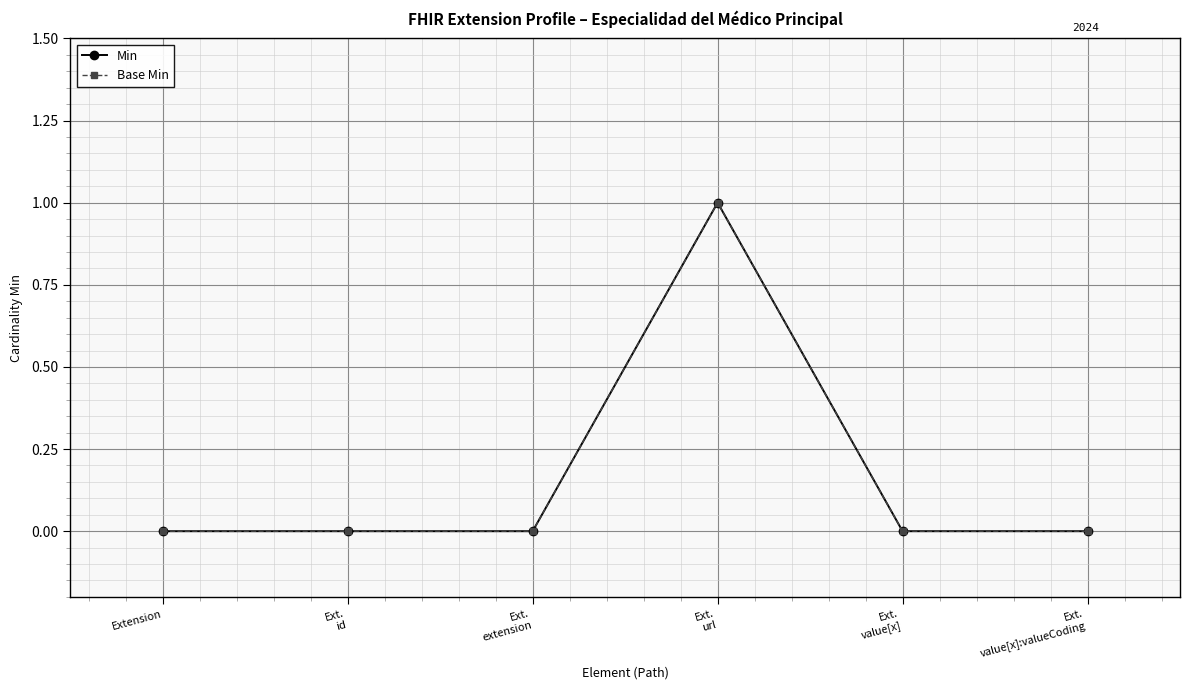

Is this an area chart (filled region under the line)?

No